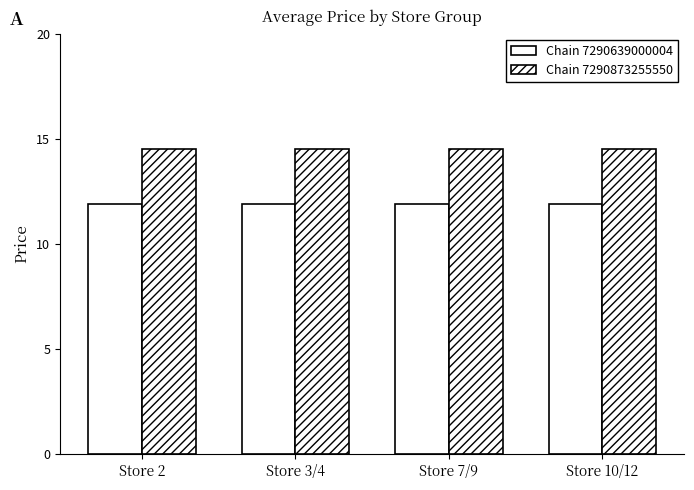

At which label does Chain 7290873255550 reach its peak?

Store 2